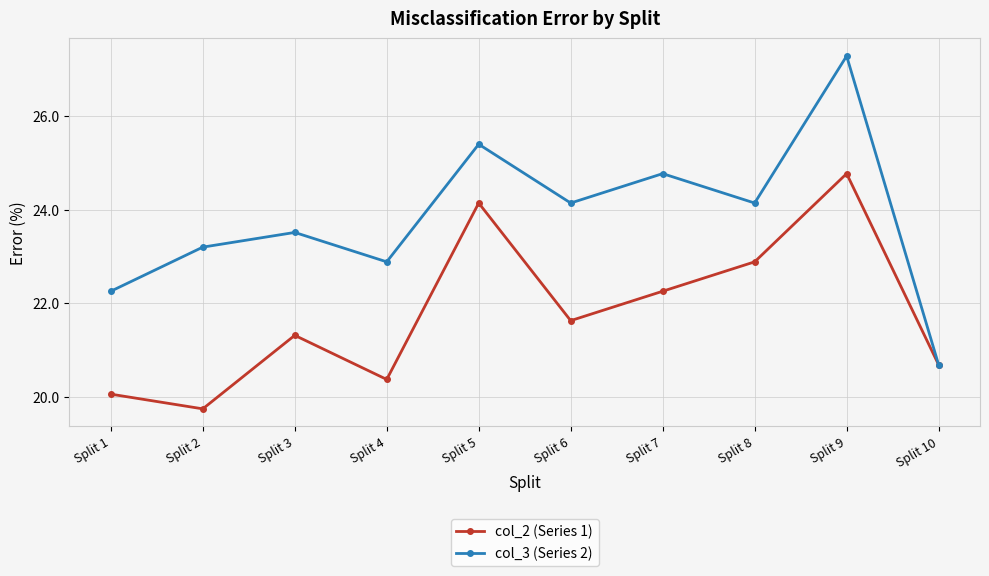

Reading right to left, extract all data points from this chart.

col_2 (Series 1): Split 10=20.7	Split 9=24.8	Split 8=22.9	Split 7=22.3	Split 6=21.6	Split 5=24.1	Split 4=20.4	Split 3=21.3	Split 2=19.7	Split 1=20.1
col_3 (Series 2): Split 10=20.7	Split 9=27.3	Split 8=24.1	Split 7=24.8	Split 6=24.1	Split 5=25.4	Split 4=22.9	Split 3=23.5	Split 2=23.2	Split 1=22.3